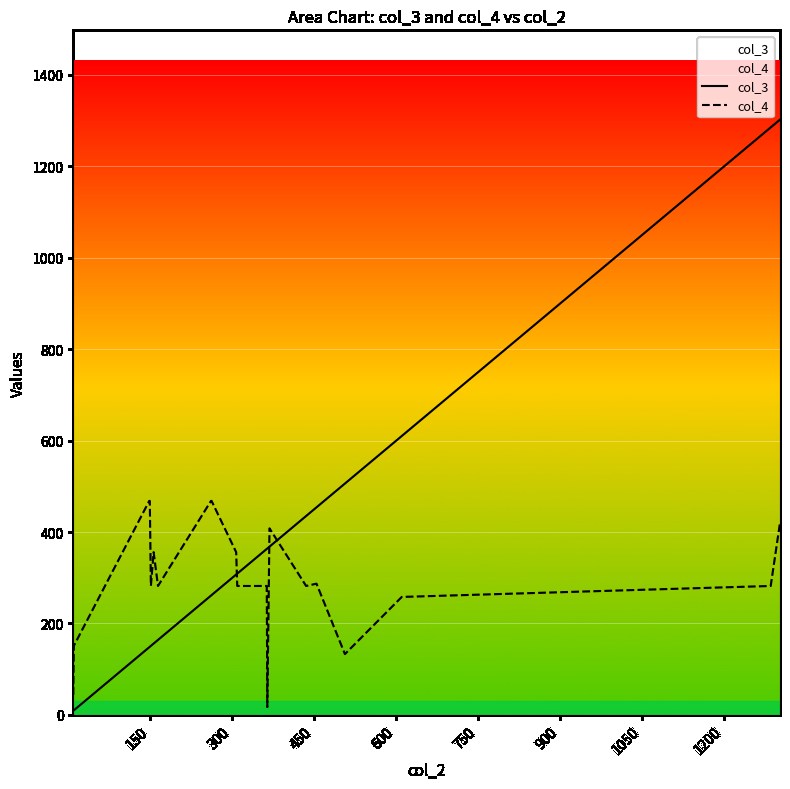

What is the maximum value for col_4?

468